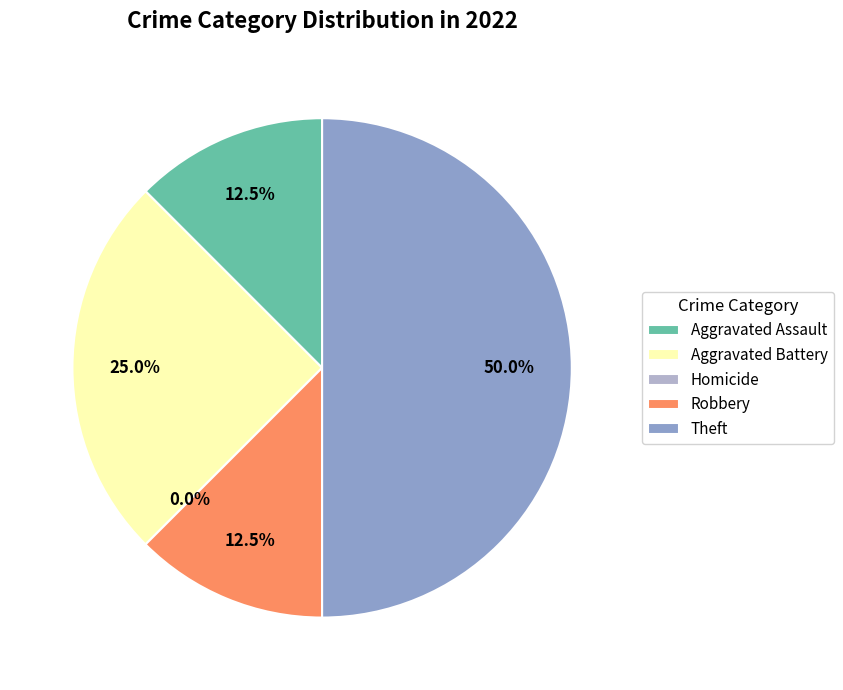

Rank the categories by value from lowest to highest.

Homicide, Aggravated Assault, Robbery, Aggravated Battery, Theft